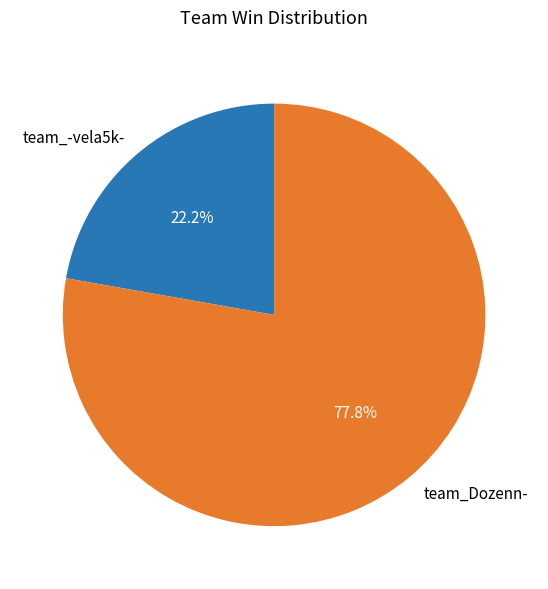

True or false: team_-vela5k- accounts for 8% of the total.

False